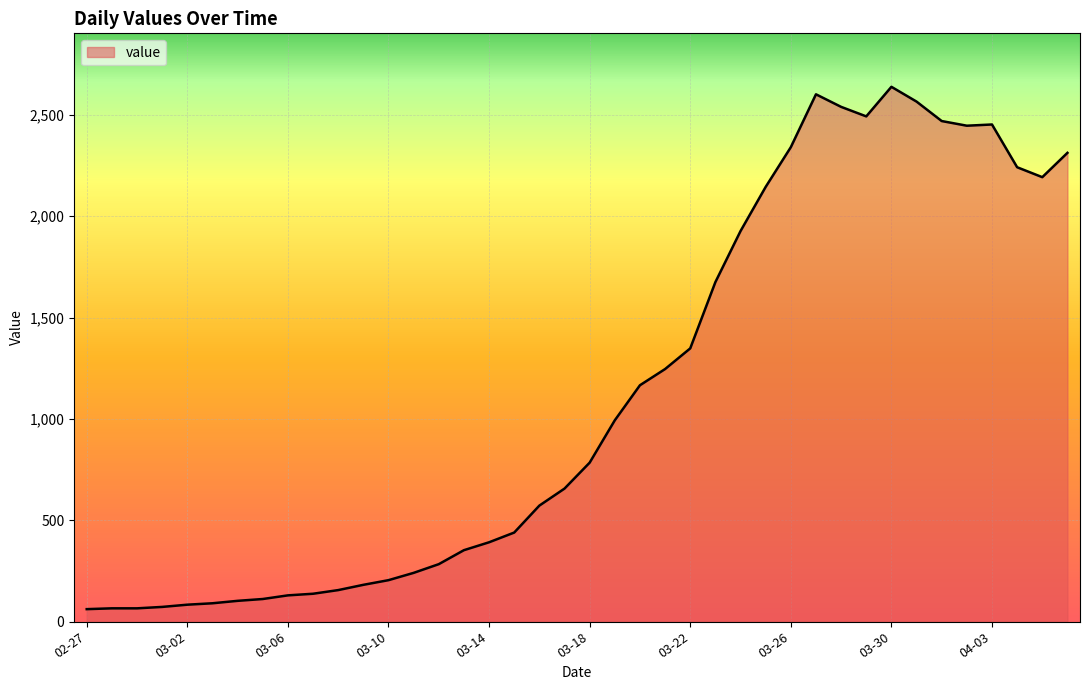

What is the greatest value displayed?

2639